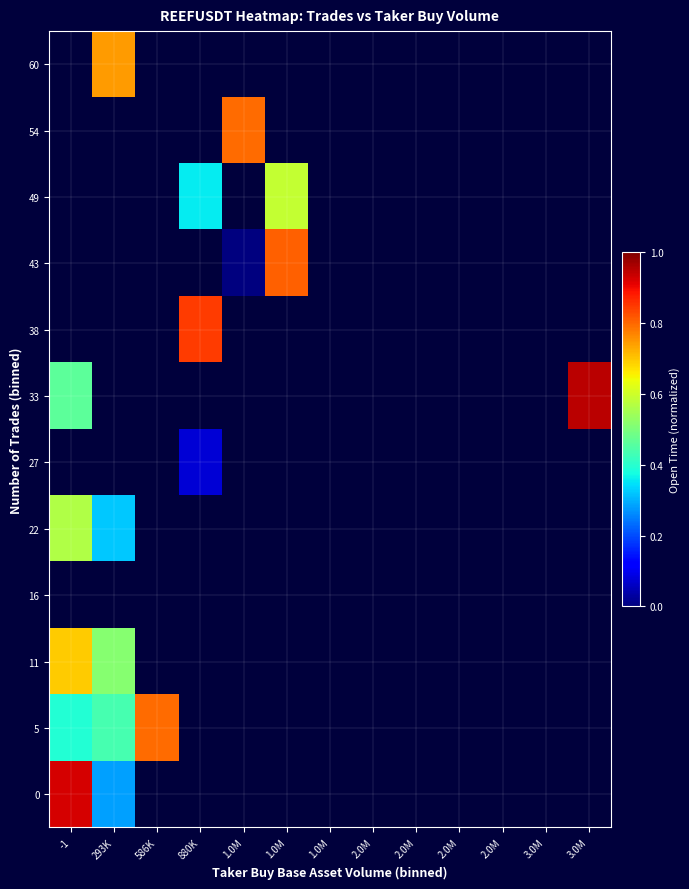

List the labels in order of 43 value, largest first.

1.0M, 1.0M, 2.0M, 2.0M, 2.0M, 2.0M, 3.0M, 3.0M, -1, 293K, 586K, 880K, 1.0M